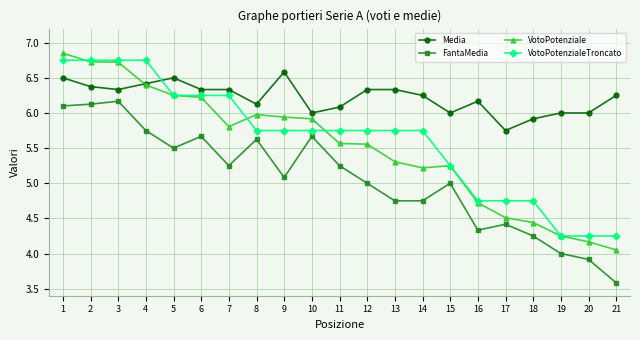

Which series changed the most between 13 and 21?

VotoPotenzialeTroncato